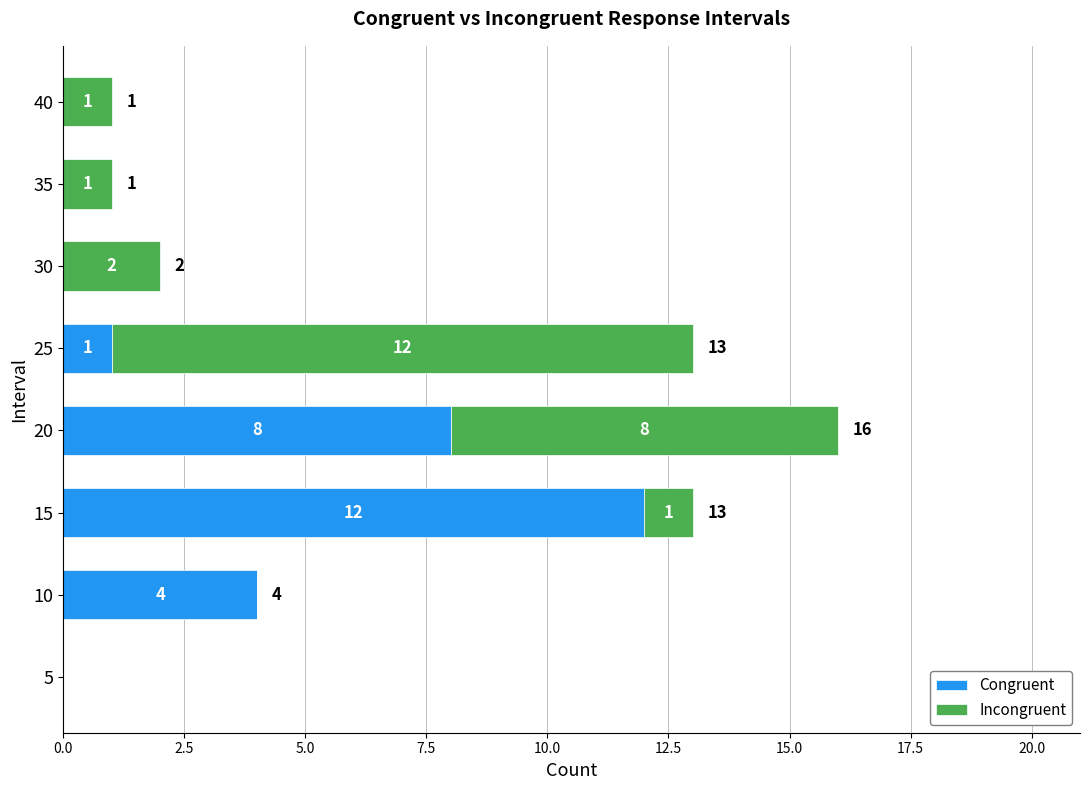

What is the sum of the Congruent values at 10 and 35?

4